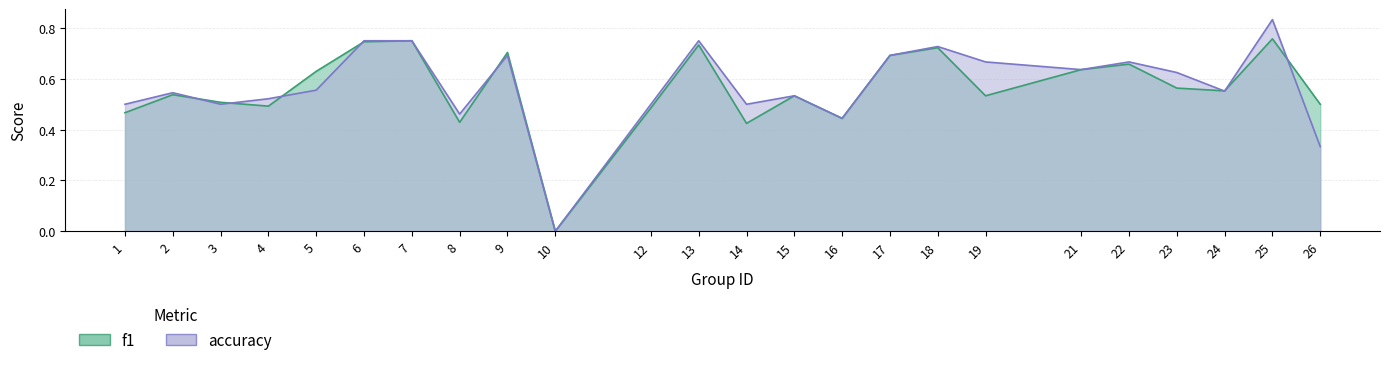

How many values in the f1 series exceed 0?

23